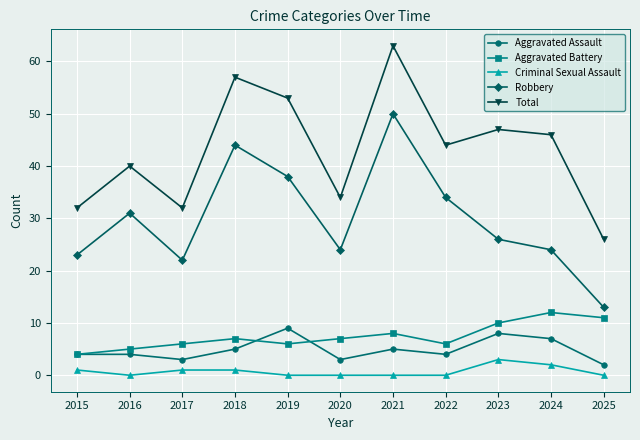

Which category has the highest value in the Aggravated Assault series?

2019